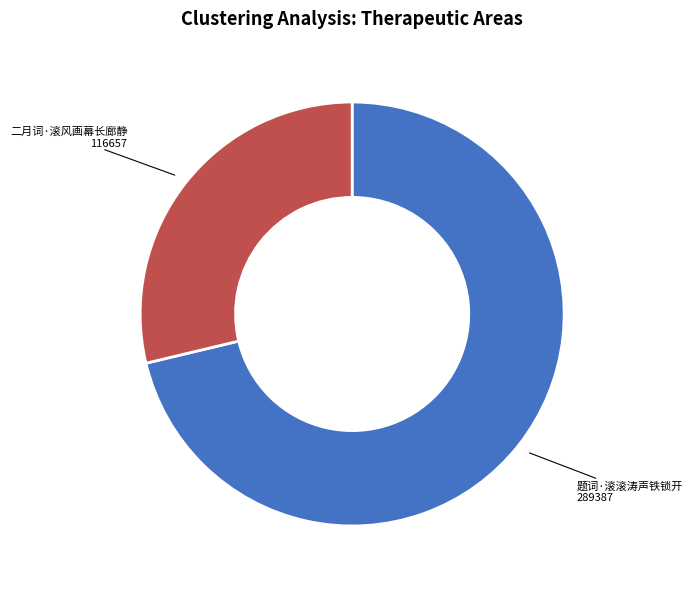

Is it true that 题词·滚滚涛声铁锁开 is 62% of the pie?

False